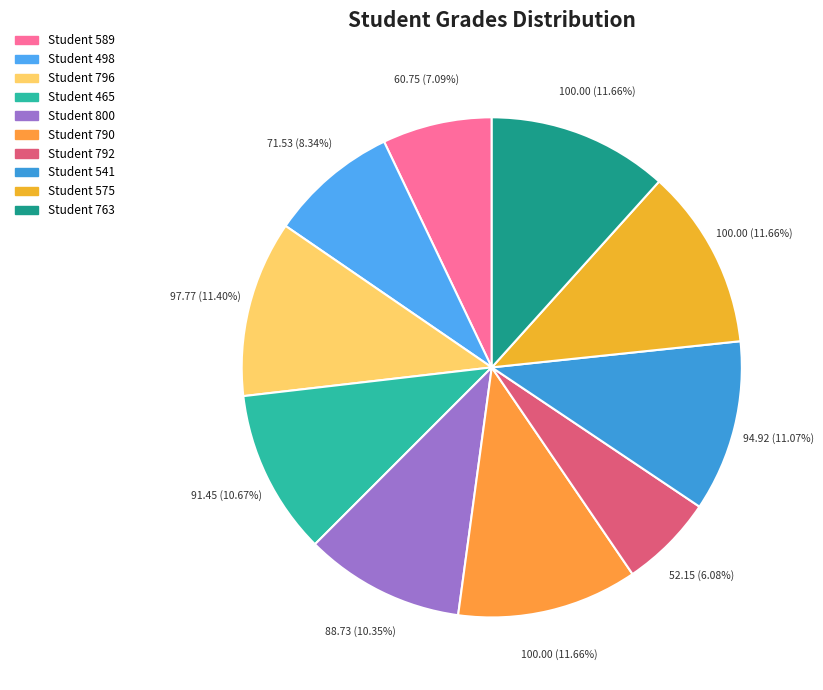

To the nearest percent, what is the average slice percentage?

10%